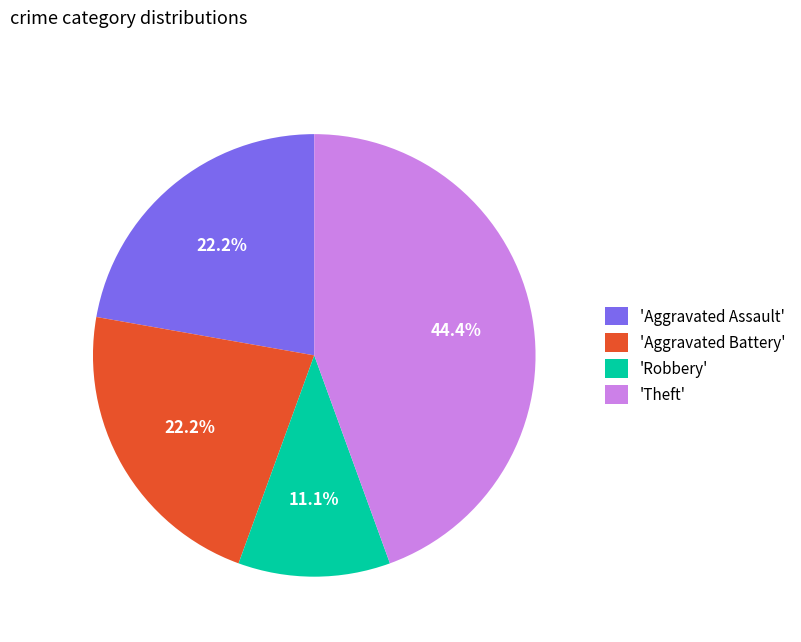

To the nearest percent, what is the average slice percentage?

25%